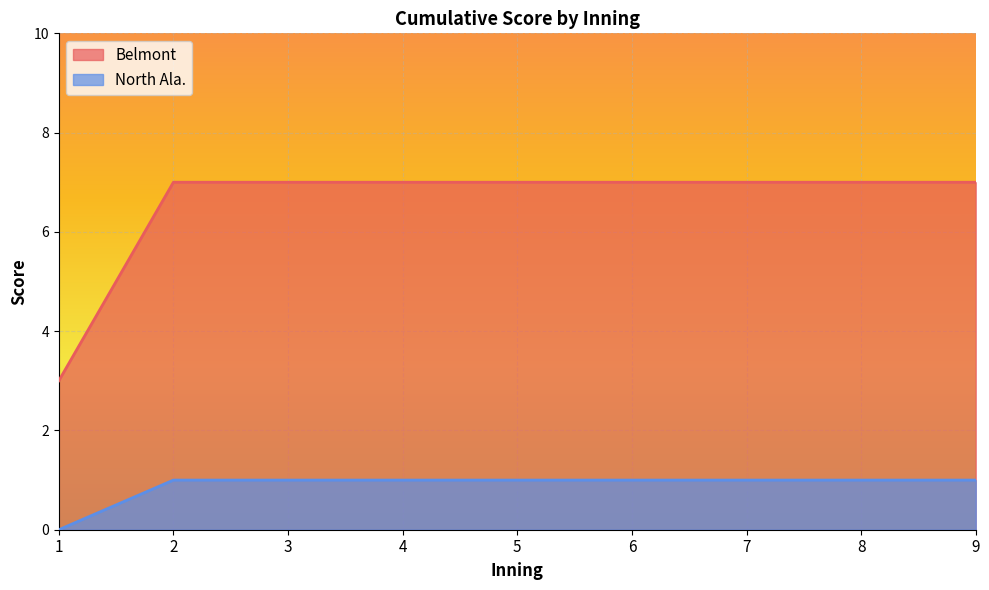

Does the chart display data point markers on the line(s)?

No